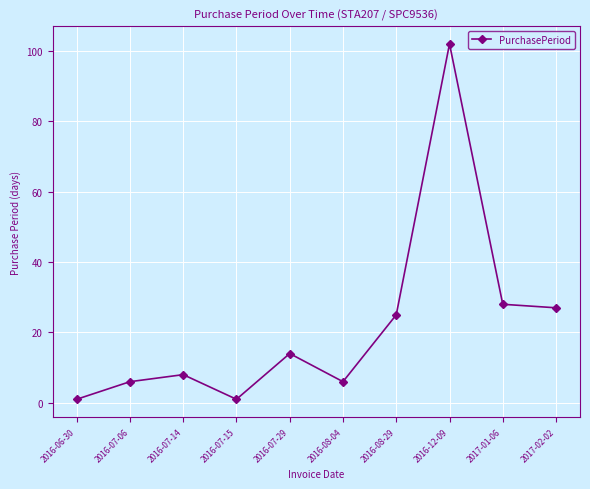

At which label is the value closest to 51?

2017-01-06